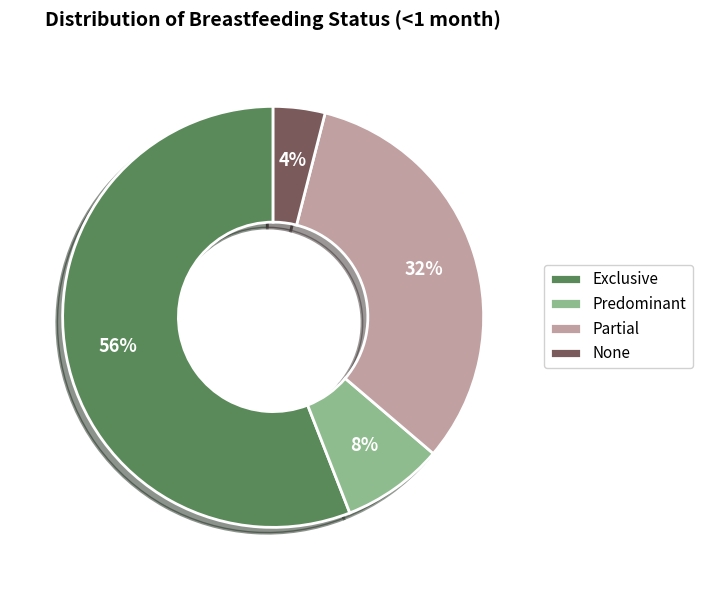

Does any single category account for the majority?

Yes